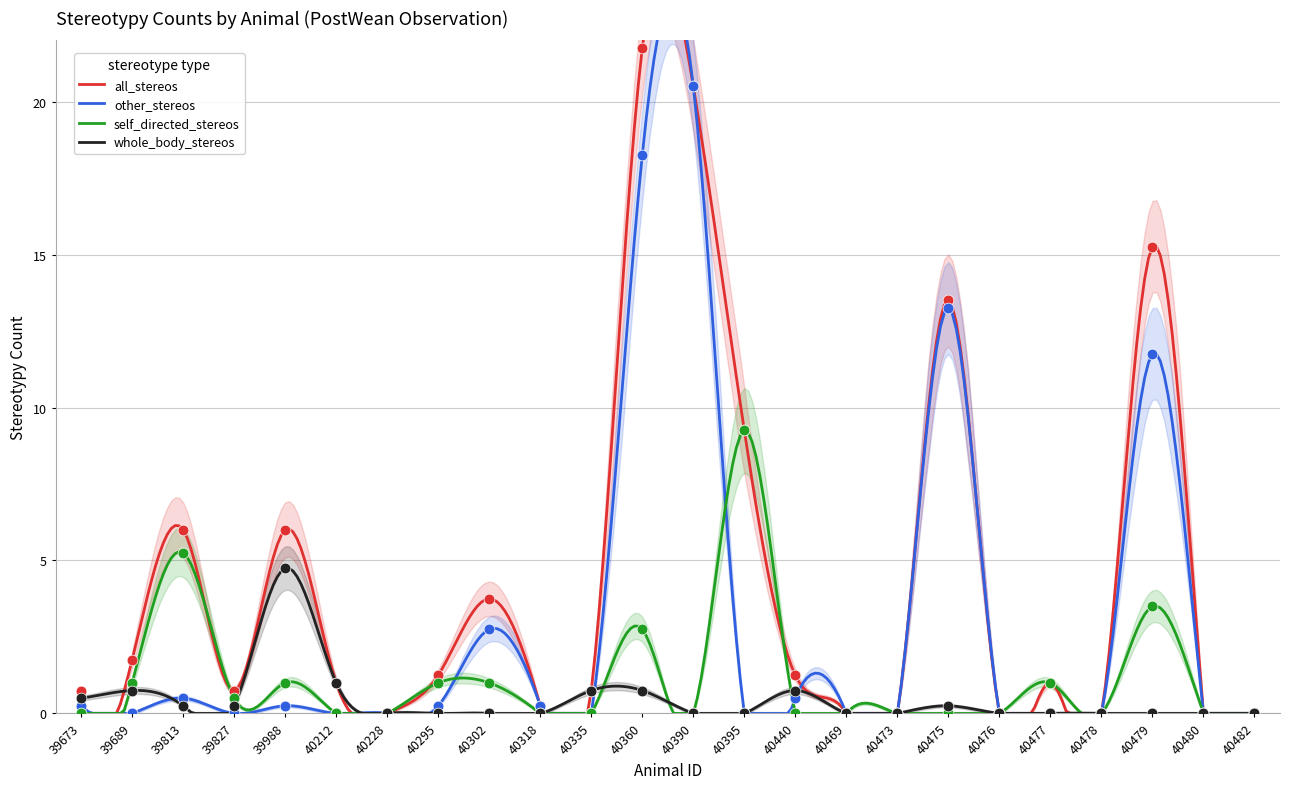

Which series has the largest Y range (max minus min)?

all_stereos